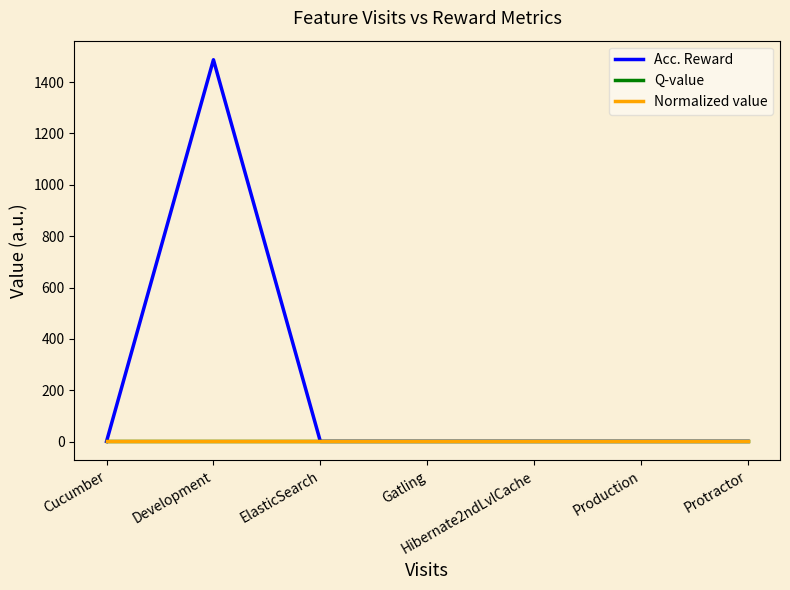

Does the chart display data point markers on the line(s)?

No